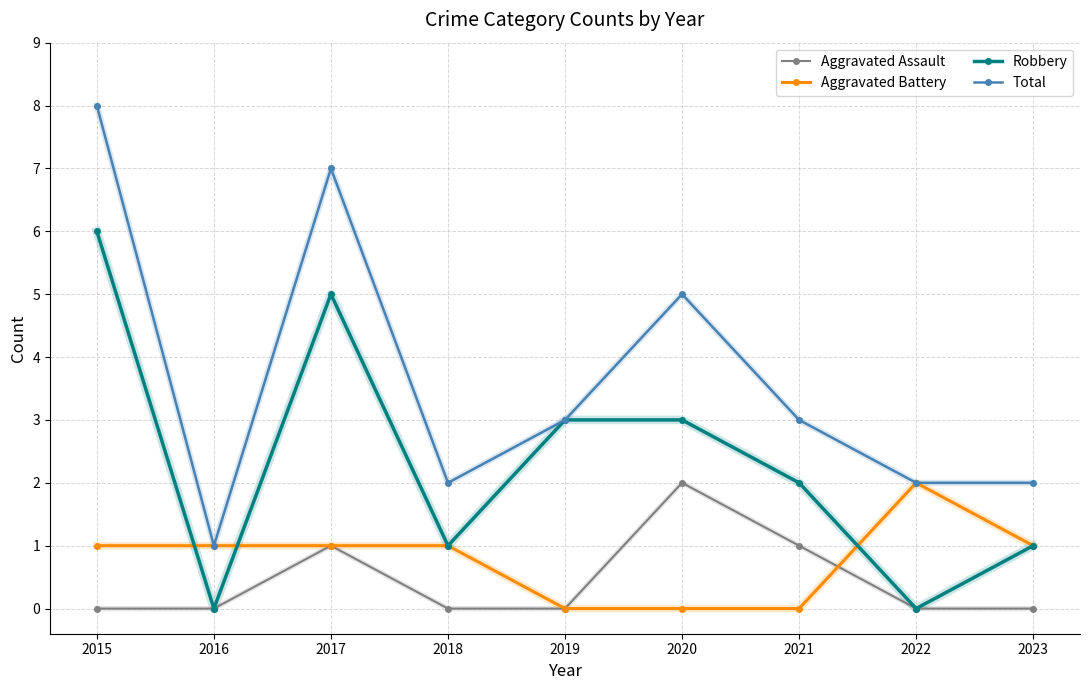

What is the difference between the maximum and second lowest values in the Total series?

6